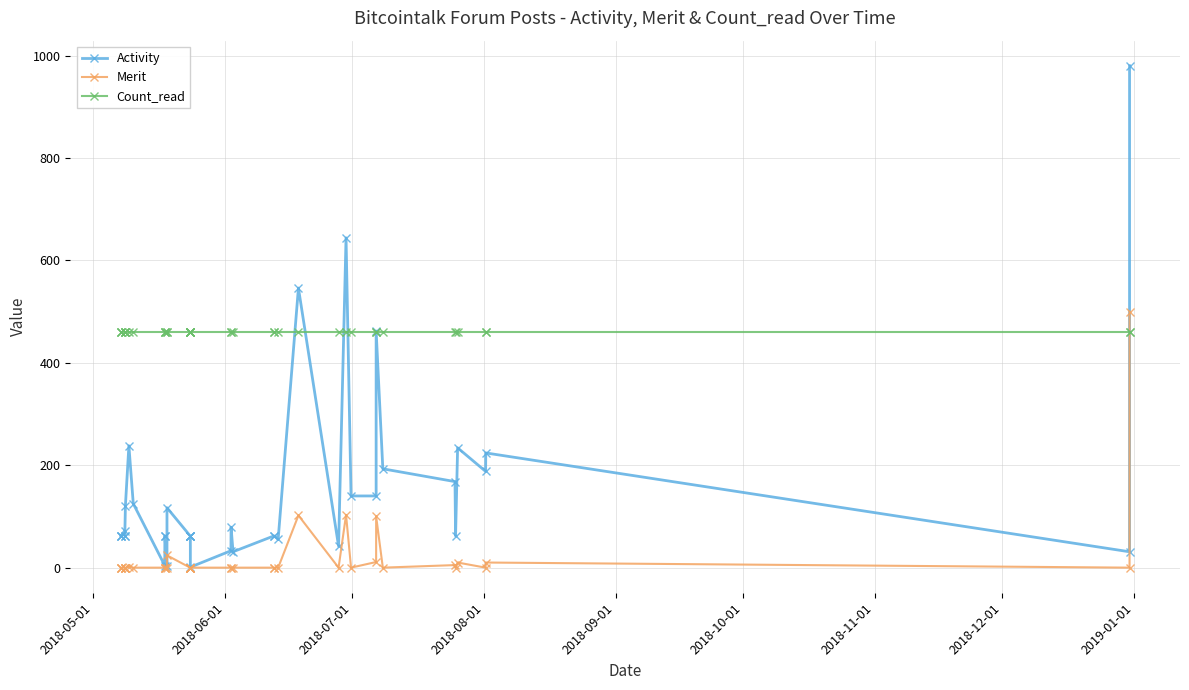

How many series are shown in this chart?

3